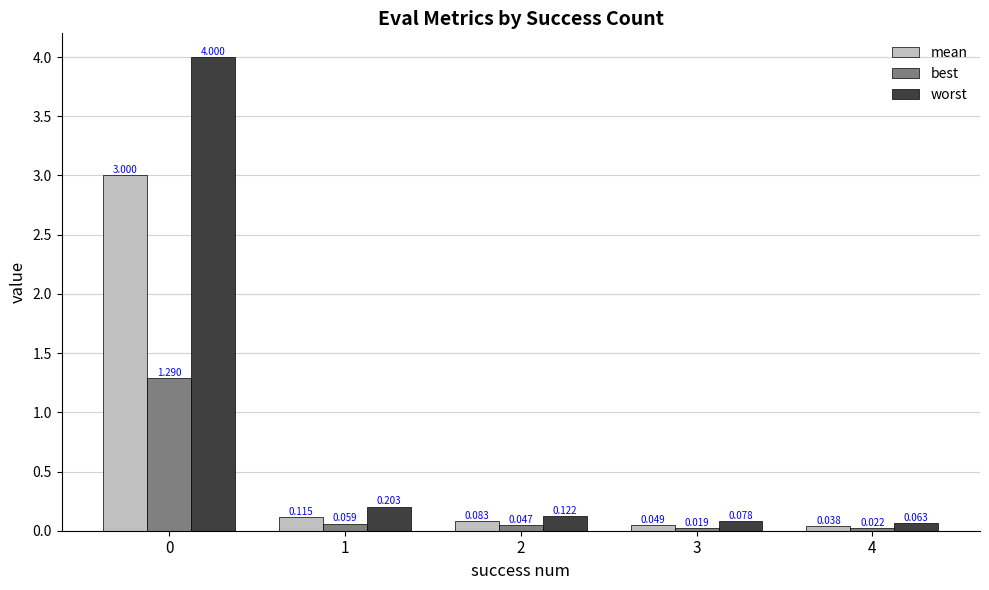

Which series changed the most between 1 and 2?

worst